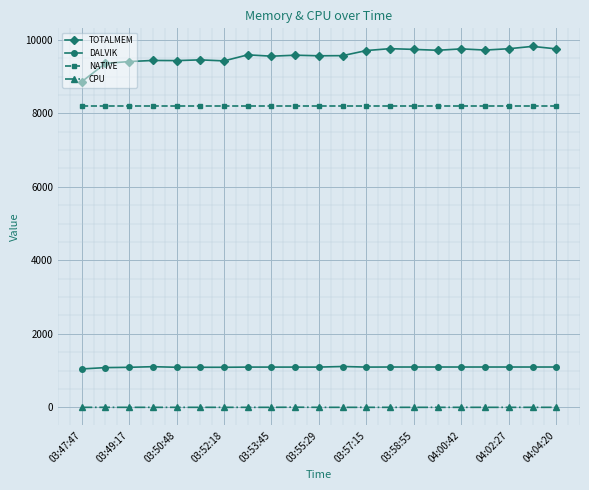

What is the minimum value for DALVIK?

1044.0